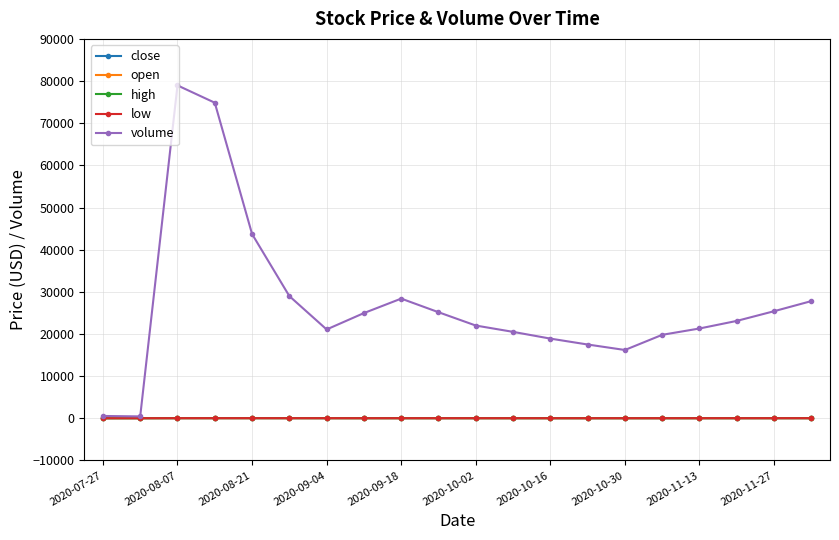

Is this an area chart (filled region under the line)?

No